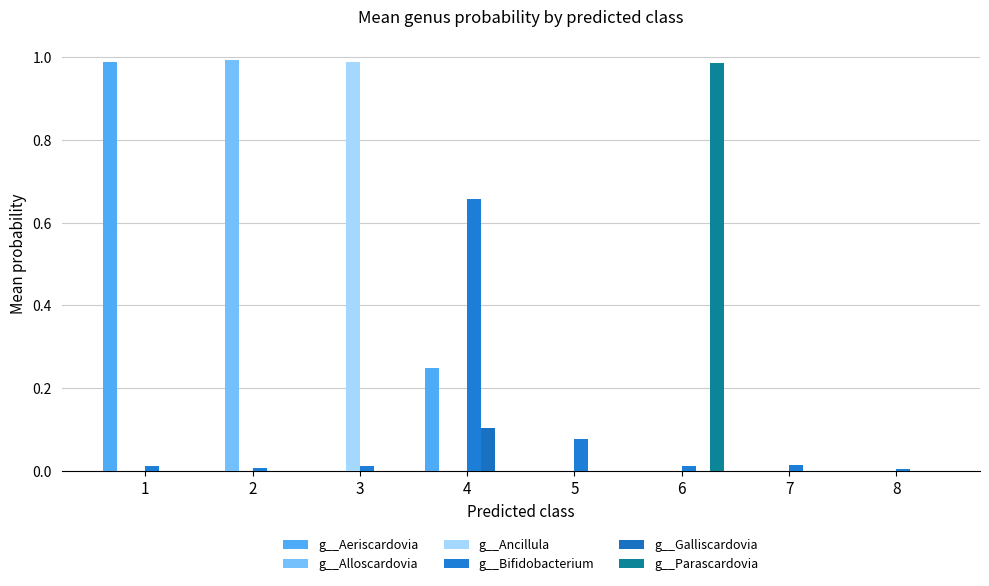

What is the difference between the highest and lowest values at 5?

0.1